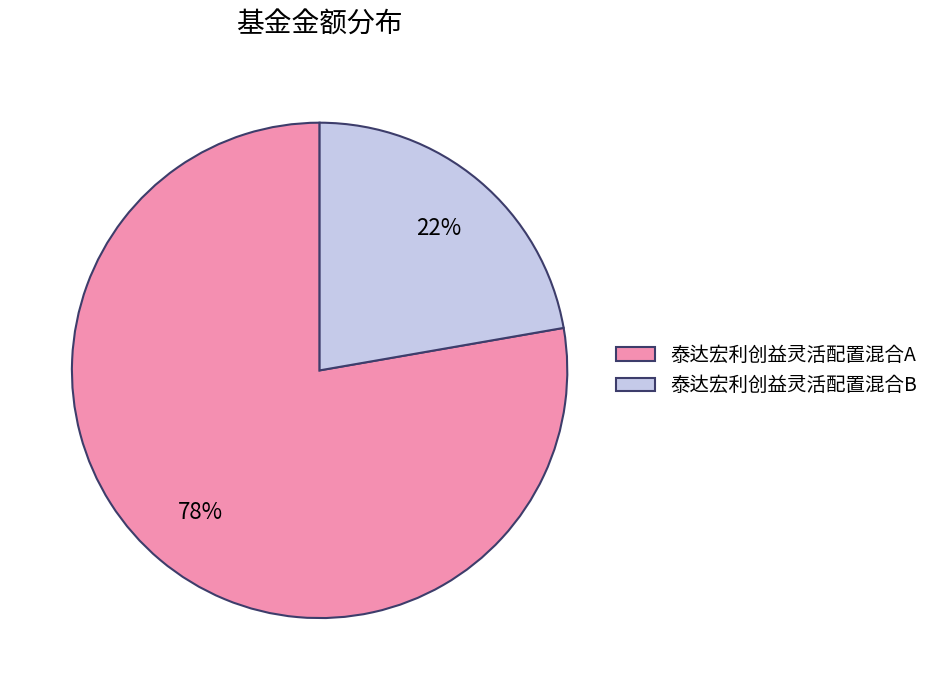

Is the sum of 泰达宏利创益灵活配置混合B and 泰达宏利创益灵活配置混合A greater than half?

Yes